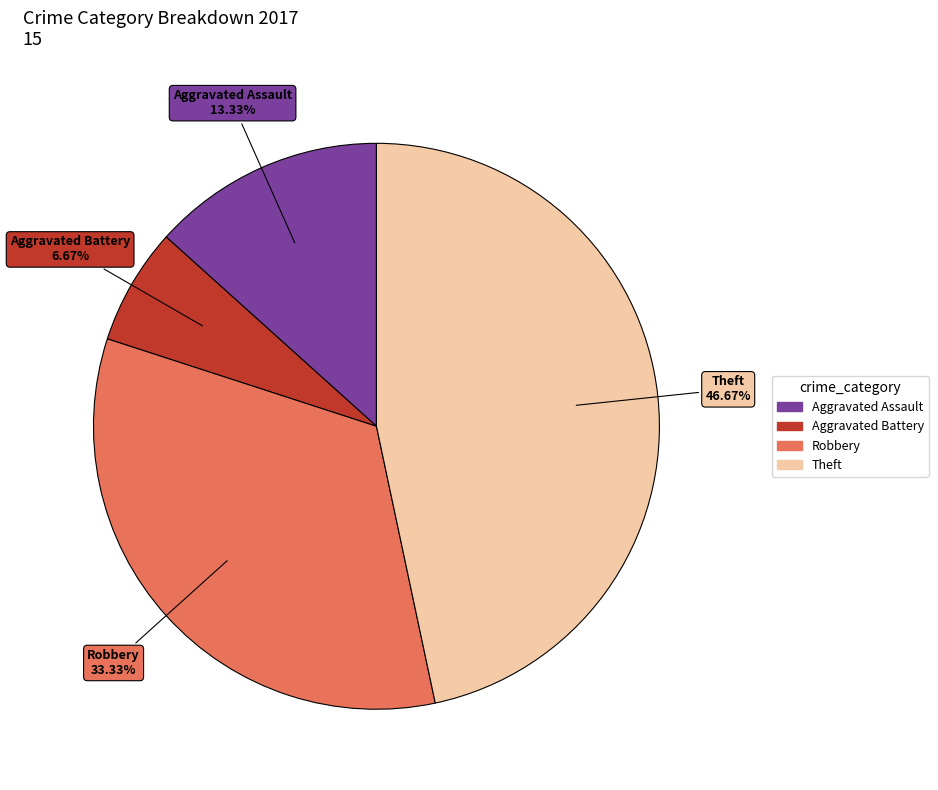

How many slices are in this pie chart?

4